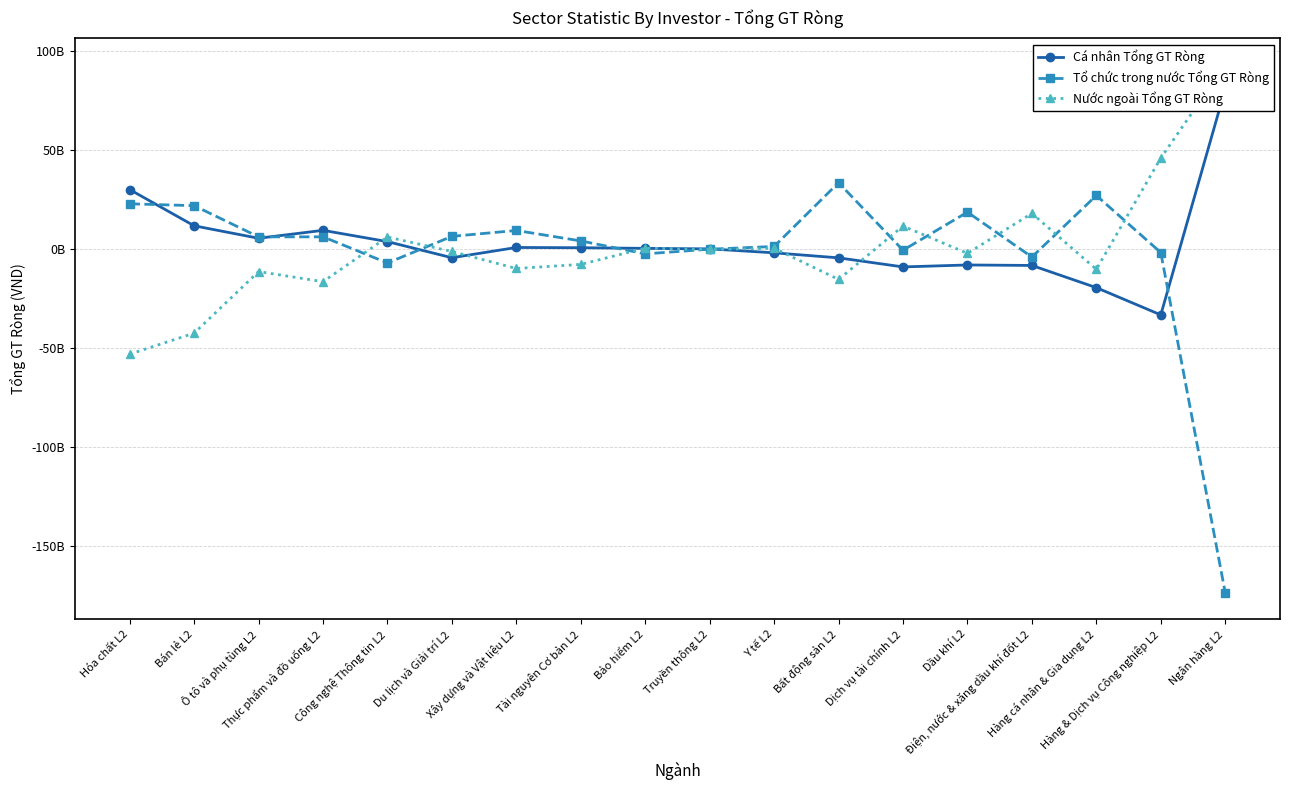

Which category has the highest value in the Nước ngoài Tổng GT Ròng series?

Ngân hàng L2